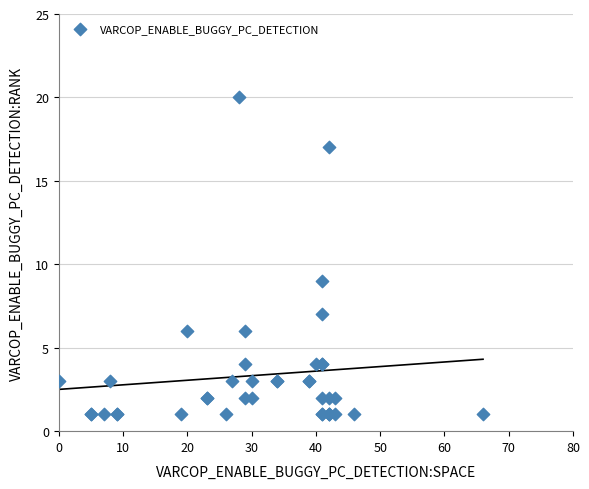

What Y value in the scatter plot is closest to 10?

9